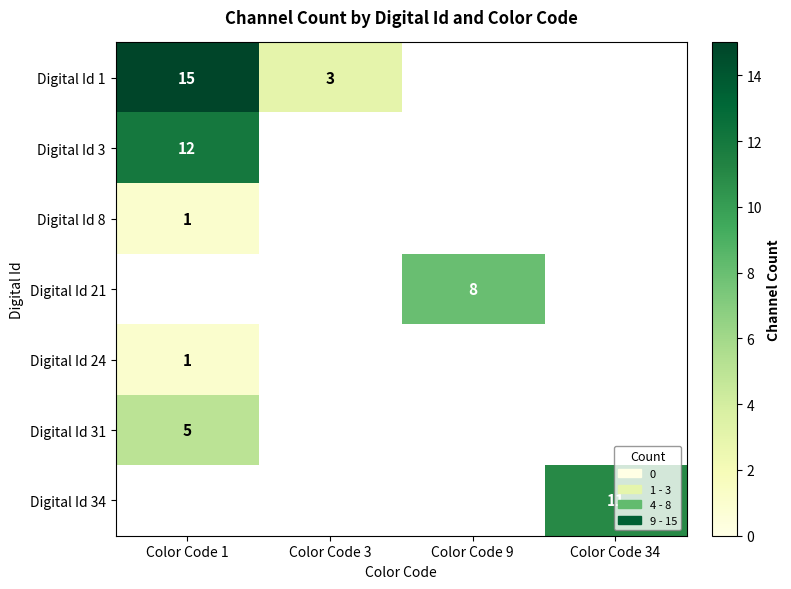

Is it true that Digital Id 8 equals 1 at Color Code 1?

True